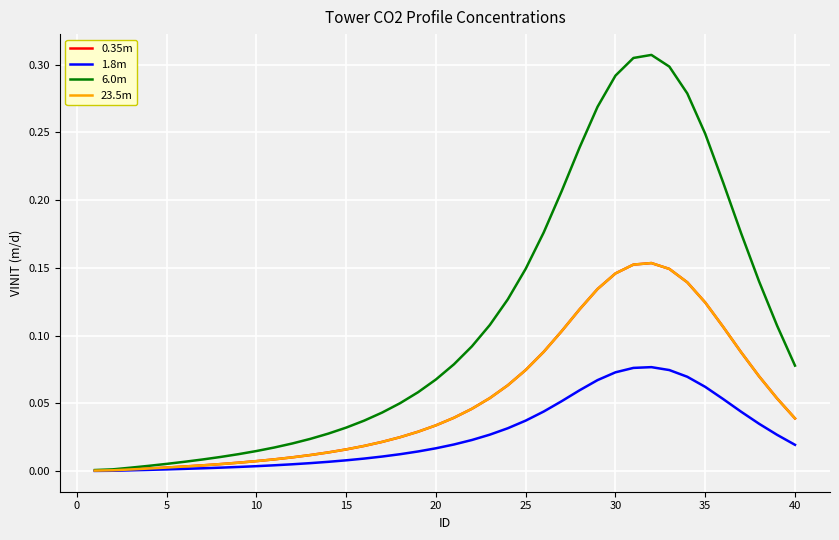

Does the chart display data point markers on the line(s)?

No